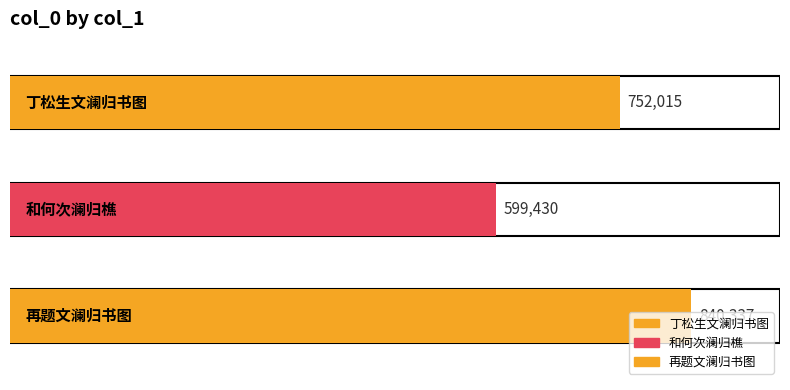

What is the average value?

730594